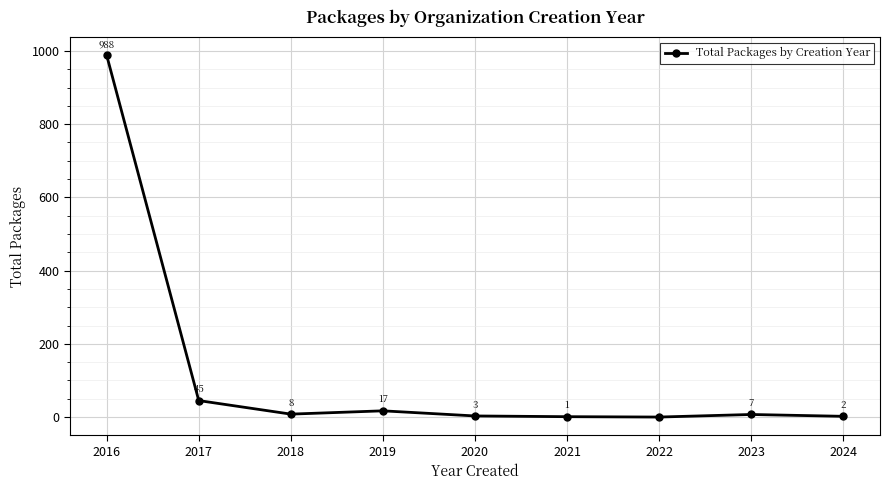

What is the sum of all values?

1071